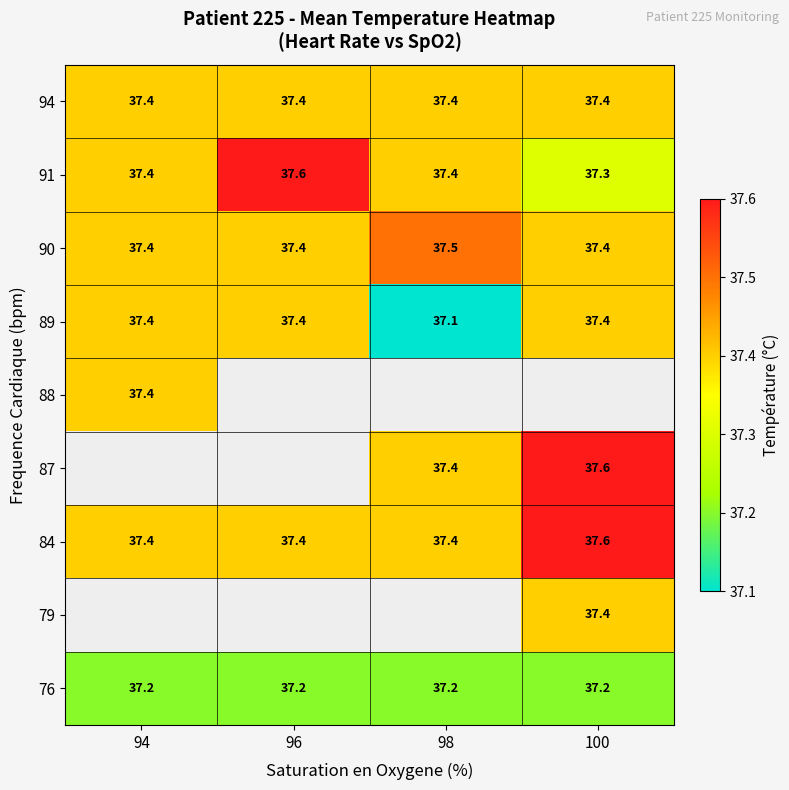

Is it true that 94 equals 37.4 at 98?

True